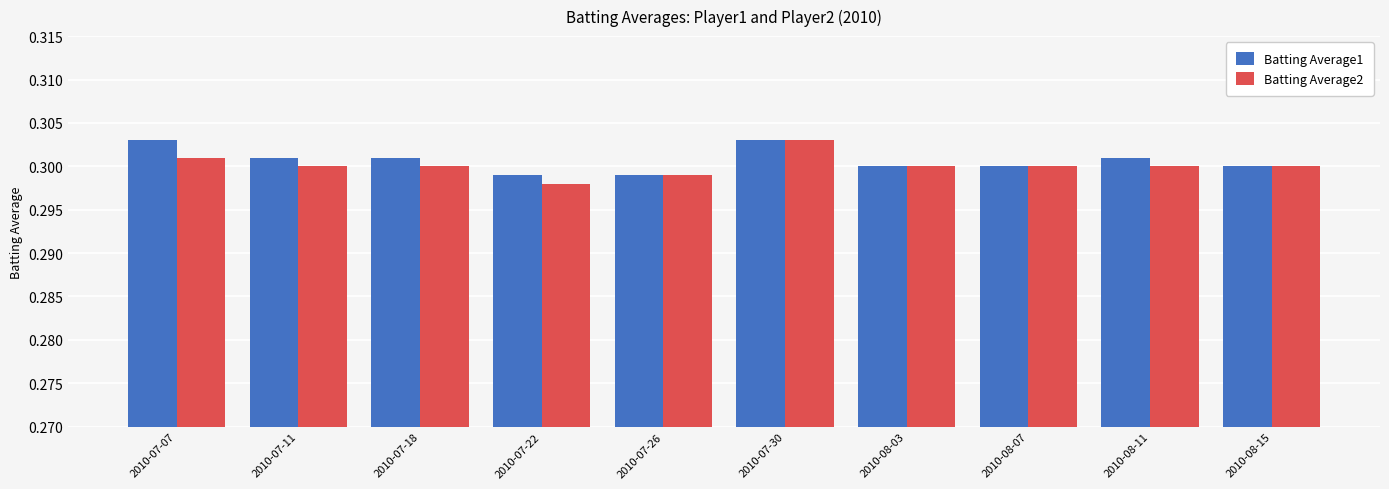

The Batting Average2 series shows 0.1 at 2010-07-30. True or false?

False